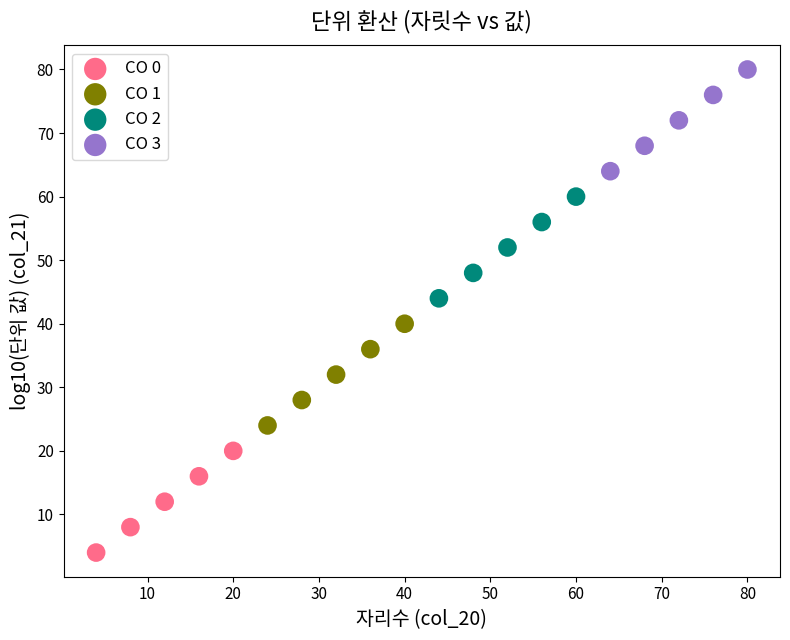

Which series contains the lowest Y value?

CO 0